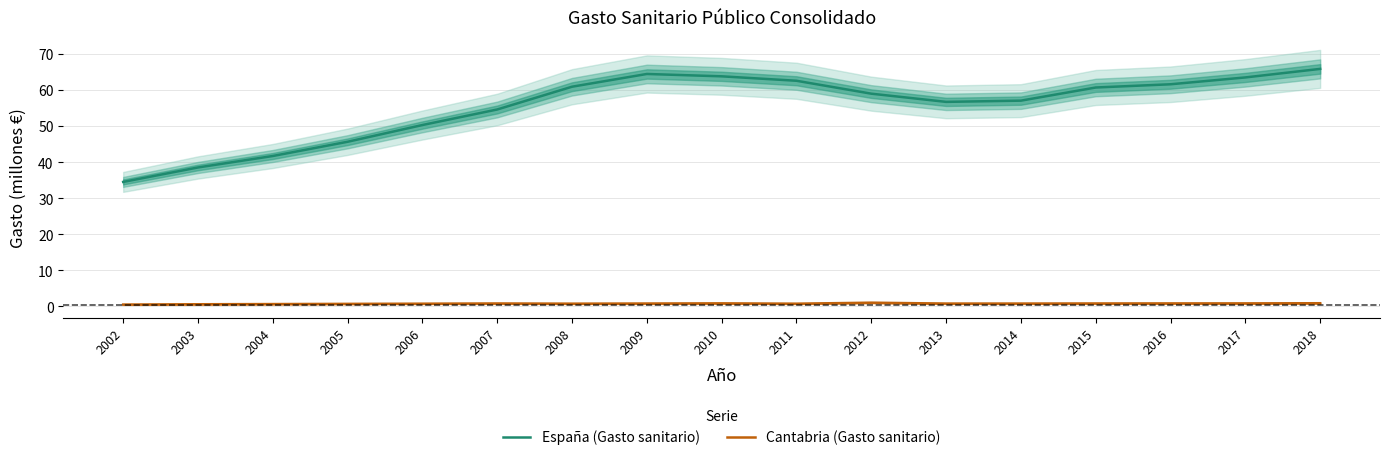

Reading right to left, what are all the values shown in this chart?

España (Gasto sanitario): 65.9	63.5	61.6	60.7	57.1	56.8	59.0	62.6	63.8	64.5	61.0	54.6	50.3	45.7	41.7	38.6	34.6
Cantabria (Gasto sanitario): 0.9	0.8	0.8	0.8	0.8	0.8	1.0	0.8	0.9	0.8	0.8	0.8	0.8	0.7	0.7	0.6	0.5